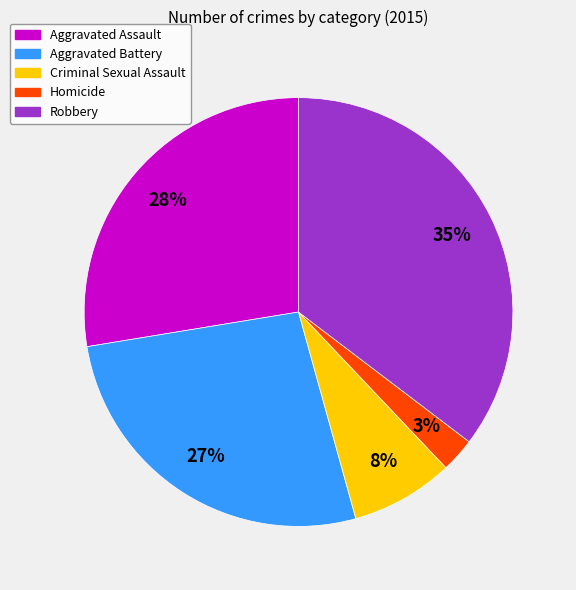

True or false: Homicide accounts for 10% of the total.

False